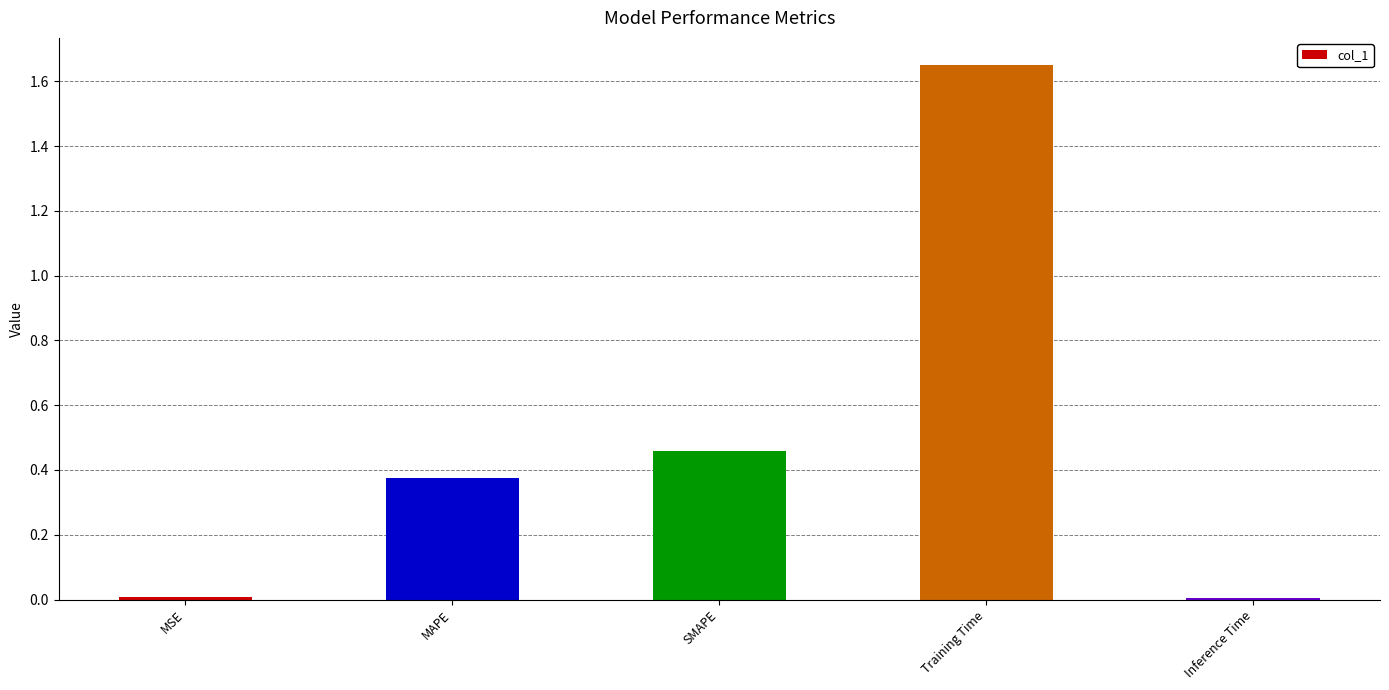

At which category does the chart reach its peak across all series?

Training Time